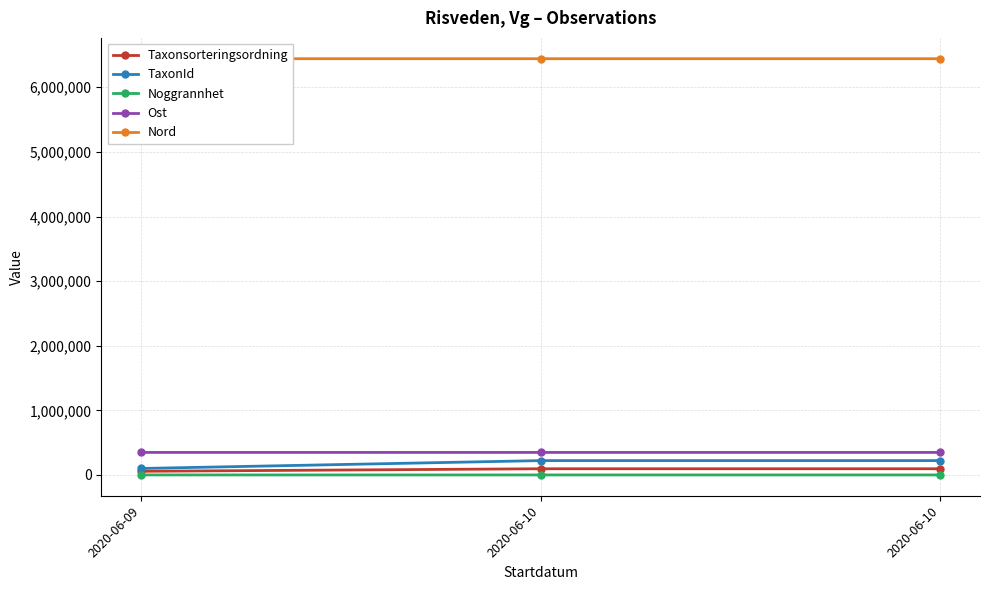

What are all the series names shown in the legend?

Taxonsorteringsordning, TaxonId, Noggrannhet, Ost, Nord